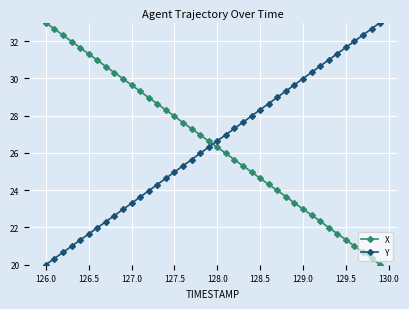

How many series are shown in this chart?

2